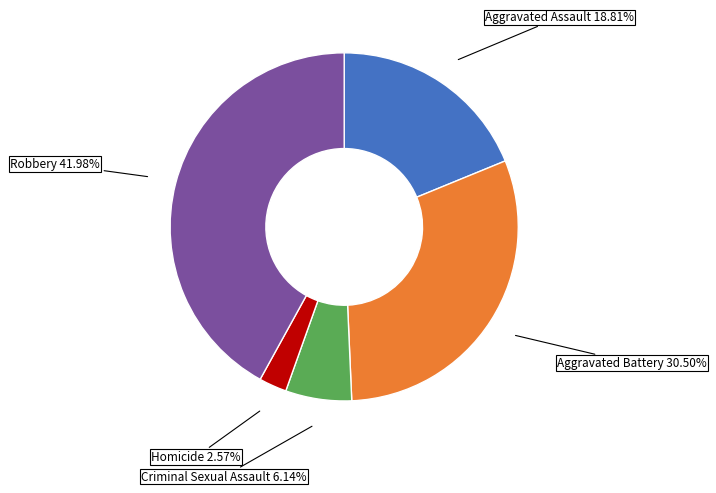

Does Criminal Sexual Assault represent more than half of the total?

No